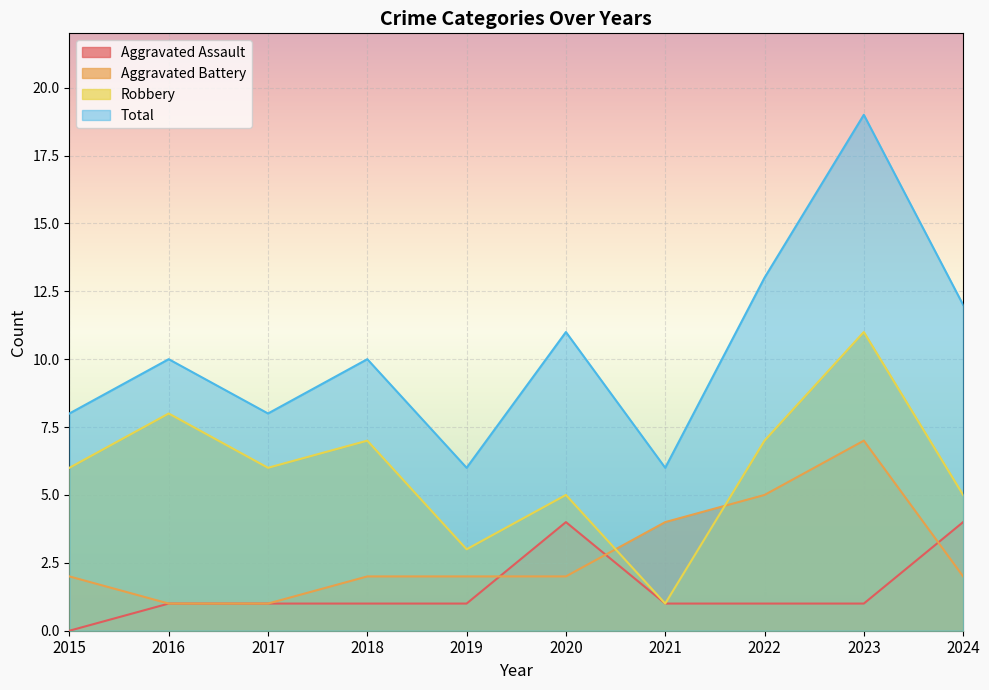

What is the value of the Robbery point at the 2nd from the left?

8